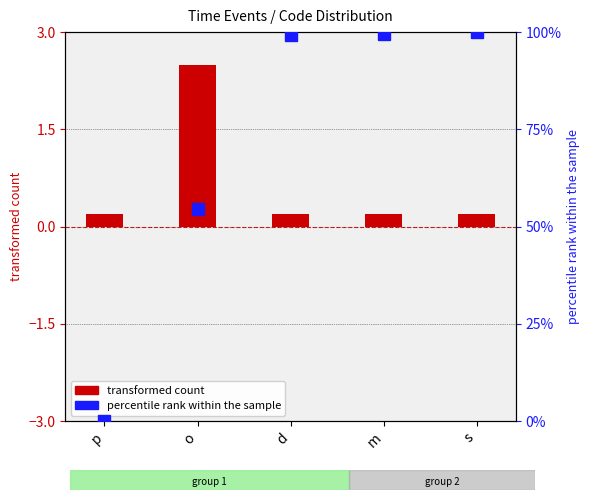

List the labels in order of value, largest first.

o, p, d, m, s